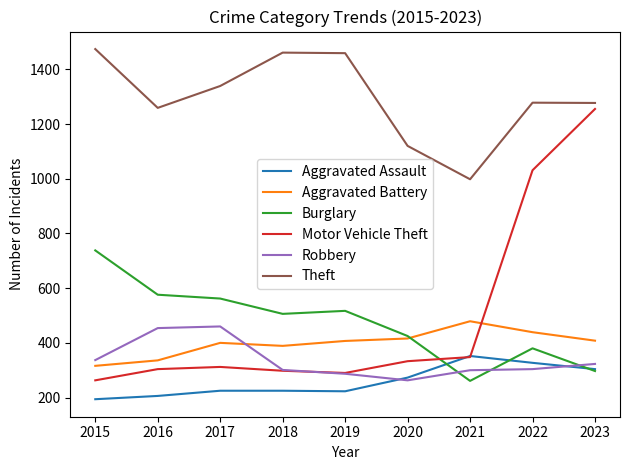

Which category has the highest value in the Motor Vehicle Theft series?

2023